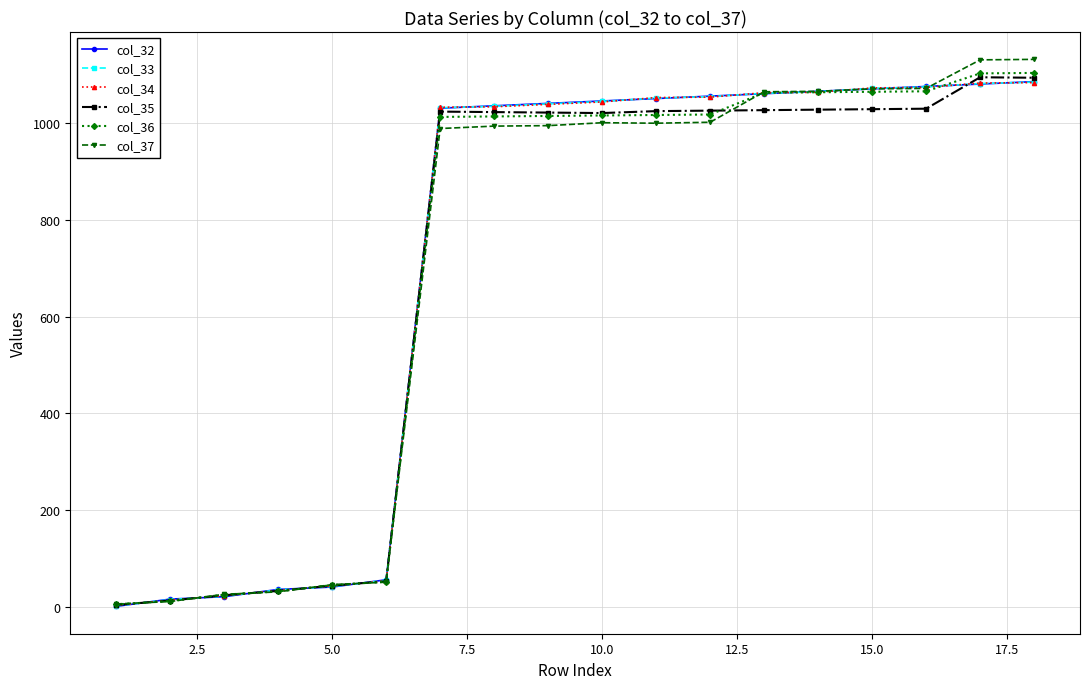

Which series has the largest range (max minus min)?

col_37